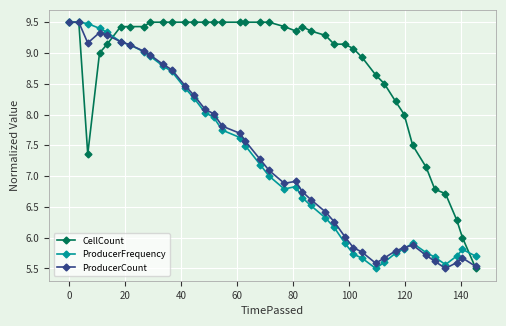

What is the minimum value shown in the chart?

5.5